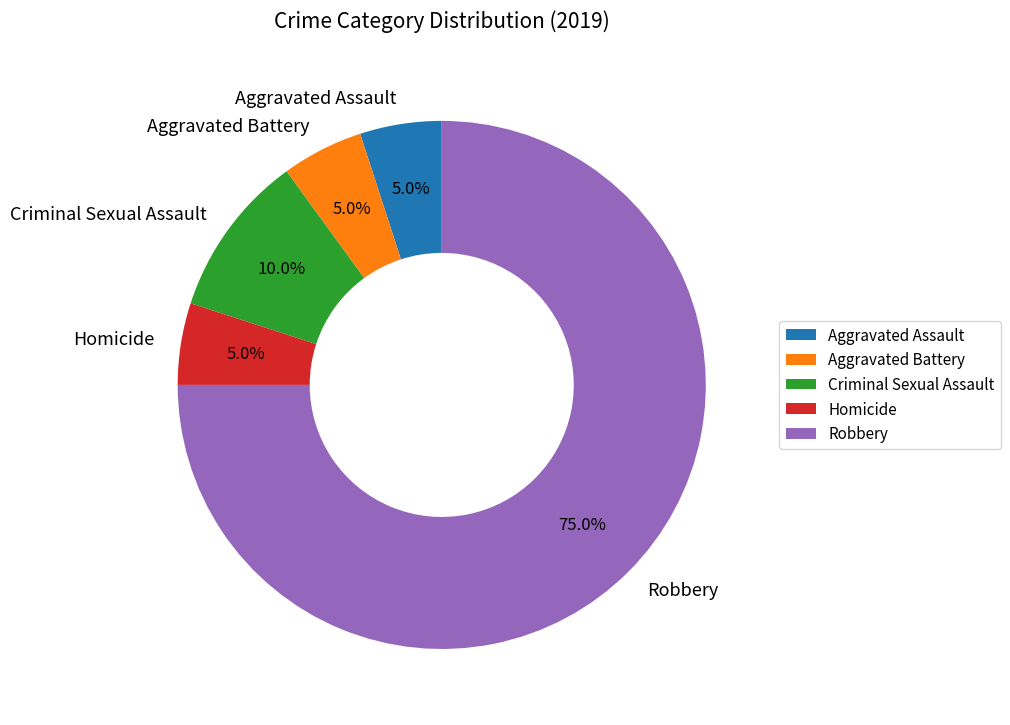

Does Criminal Sexual Assault account for over 50% of the chart?

No